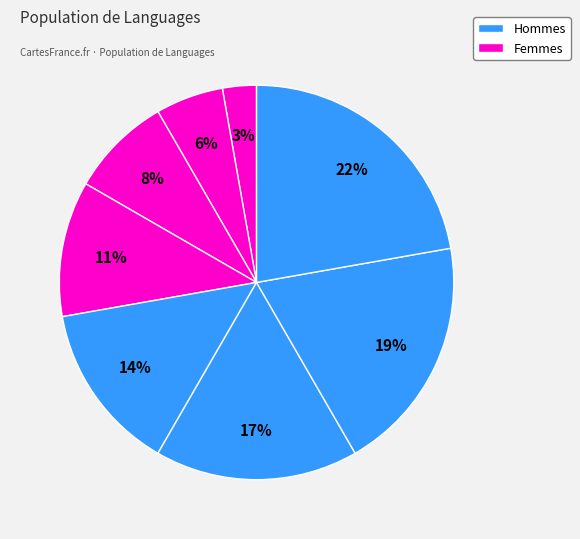

How many segments does this pie chart have?

8